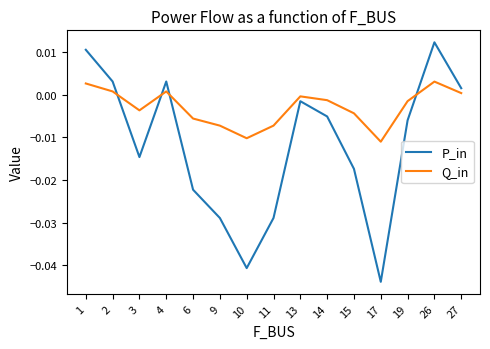

The Q_in series shows -0.0 at 3. True or false?

True